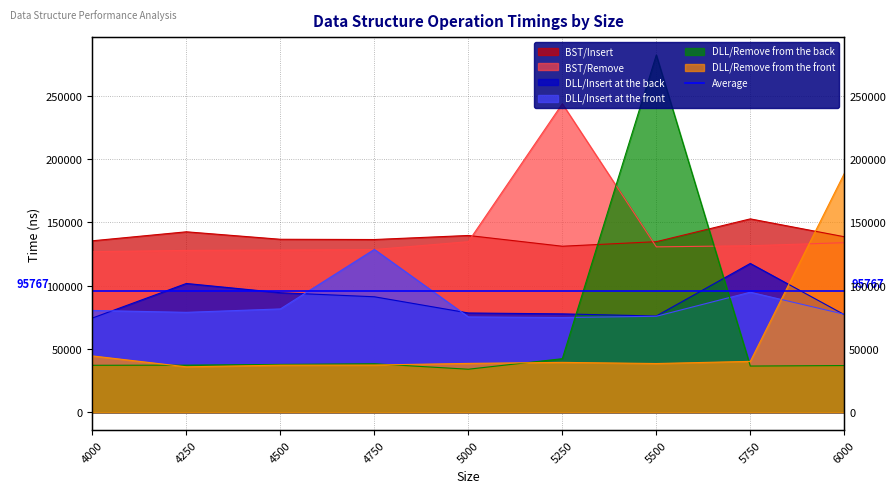

What is the difference between the maximum and minimum values in the DLL/Remove from the back series?

248100